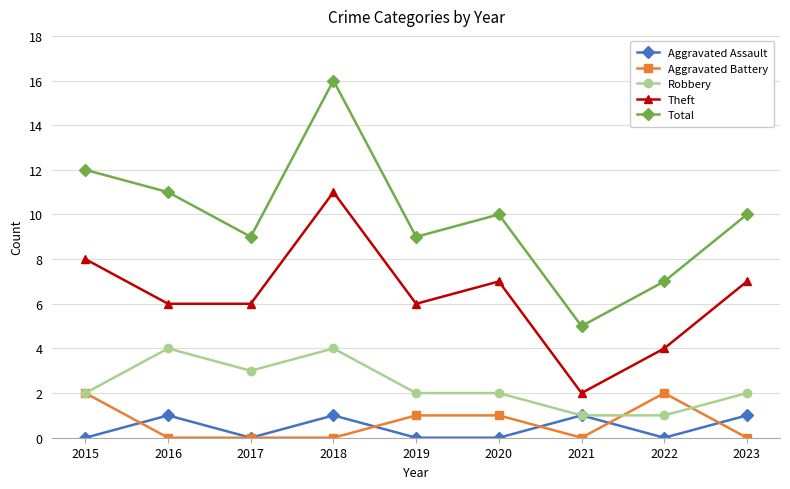

What is the spread (max minus min) of values at 2022?

7